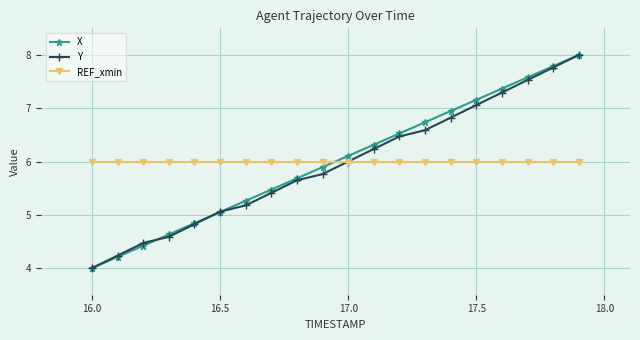

What are all the series names shown in the legend?

X, Y, REF_xmin